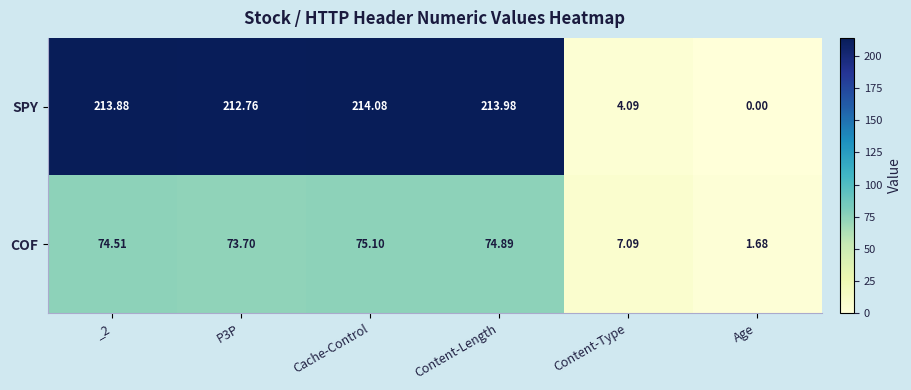

Which series has the largest total across all categories?

SPY